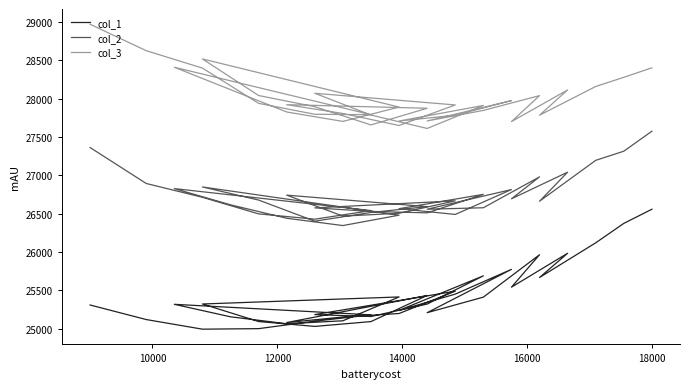

True or false: col_2 and col_1 cross at least once.

False